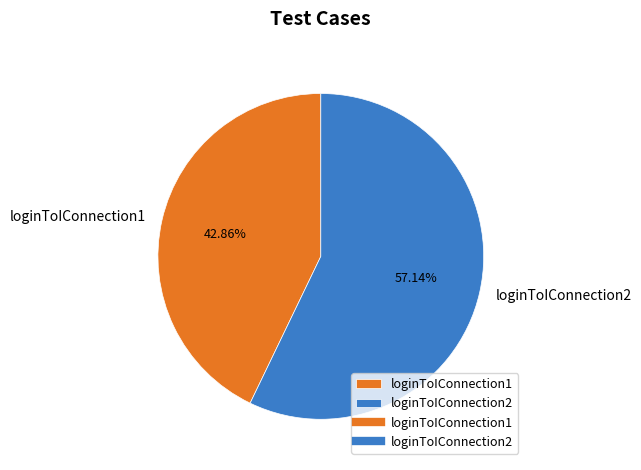

Is there any slice that represents more than half of the pie?

Yes